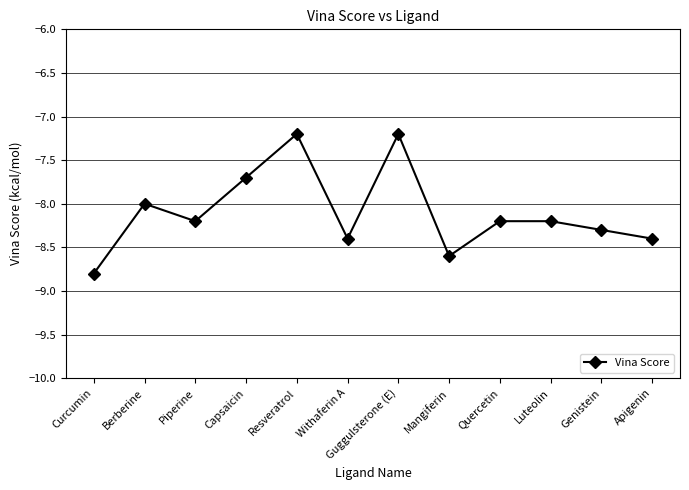

What is the sum of all values?

-97.2